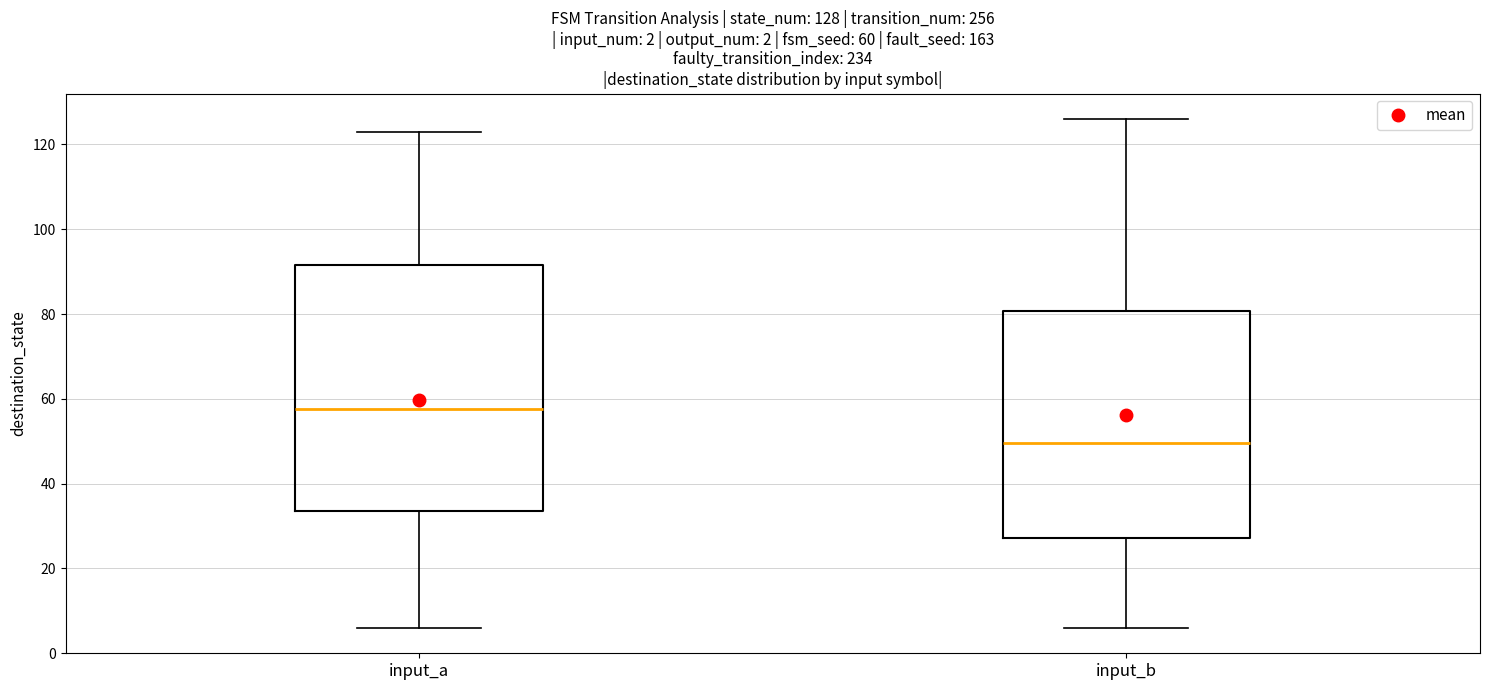

Which box has the highest median line?

input_a